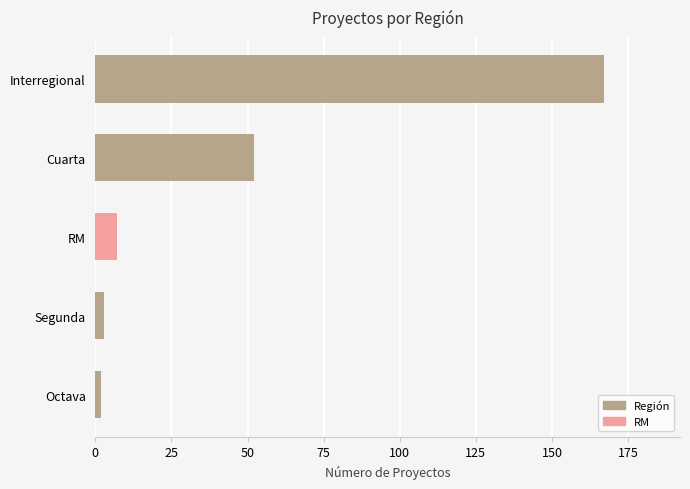

Reading bottom to top, what are all the values shown in this chart?

Octava=2	Segunda=3	RM=7	Cuarta=52	Interregional=167